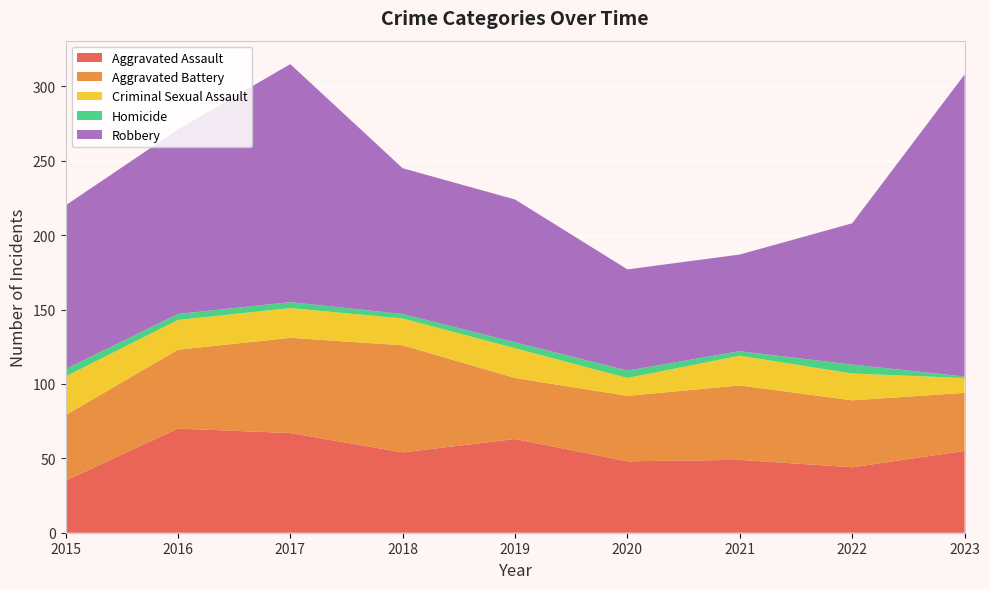

Reading right to left, extract all data points from this chart.

Aggravated Assault: 2023=55	2022=44	2021=49	2020=48	2019=63	2018=54	2017=67	2016=70	2015=35
Aggravated Battery: 2023=39	2022=45	2021=50	2020=44	2019=41	2018=72	2017=64	2016=53	2015=44
Criminal Sexual Assault: 2023=10	2022=18	2021=20	2020=12	2019=20	2018=18	2017=20	2016=20	2015=26
Homicide: 2023=1	2022=6	2021=3	2020=5	2019=4	2018=3	2017=4	2016=4	2015=5
Robbery: 2023=203	2022=95	2021=65	2020=68	2019=96	2018=98	2017=160	2016=124	2015=110